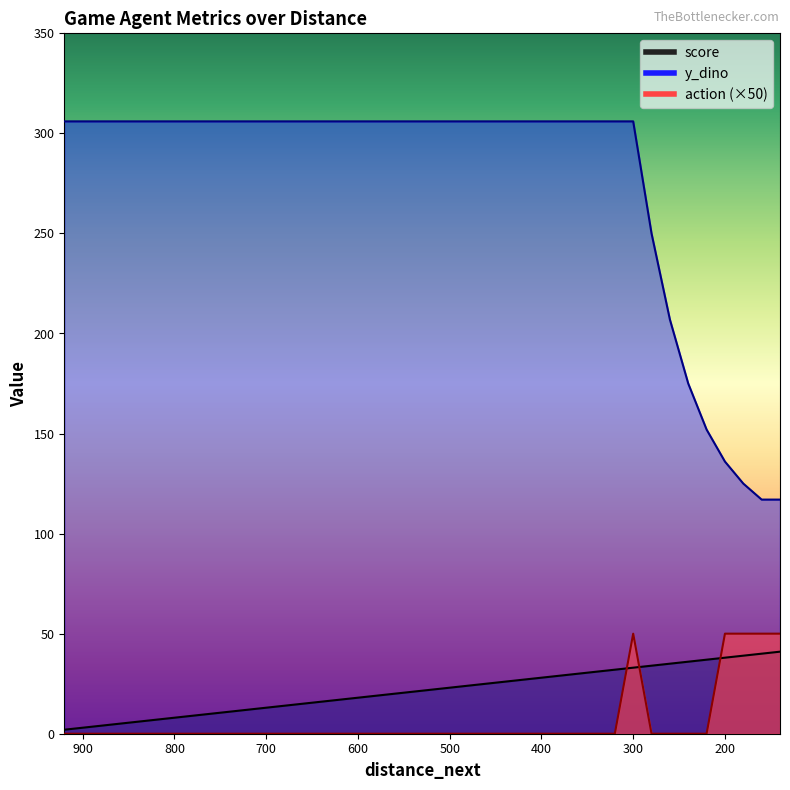

Which category has the lowest value across all series?

920